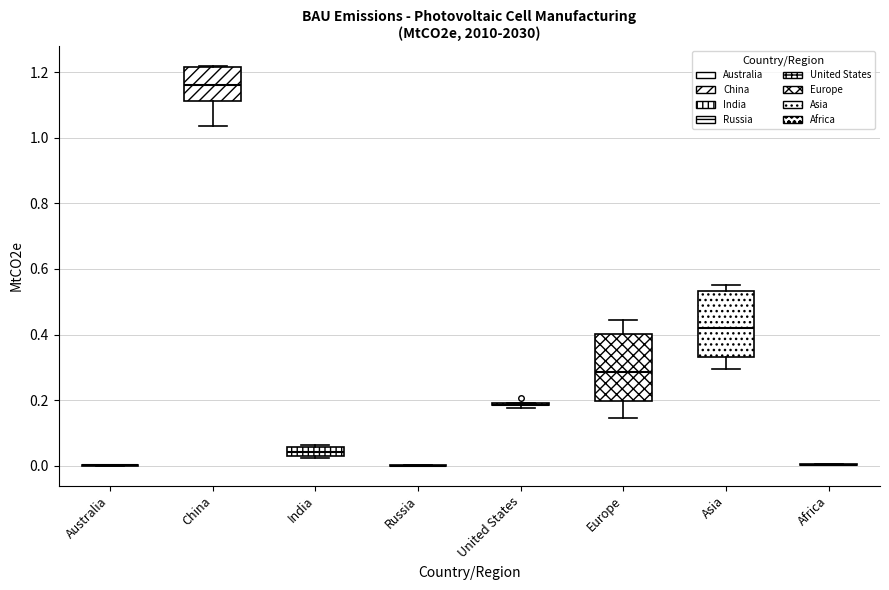

Where is the upper edge of the box for India on the y-axis? The values are not printed on the chart, so give them approximately, as read against the axis.

0.06